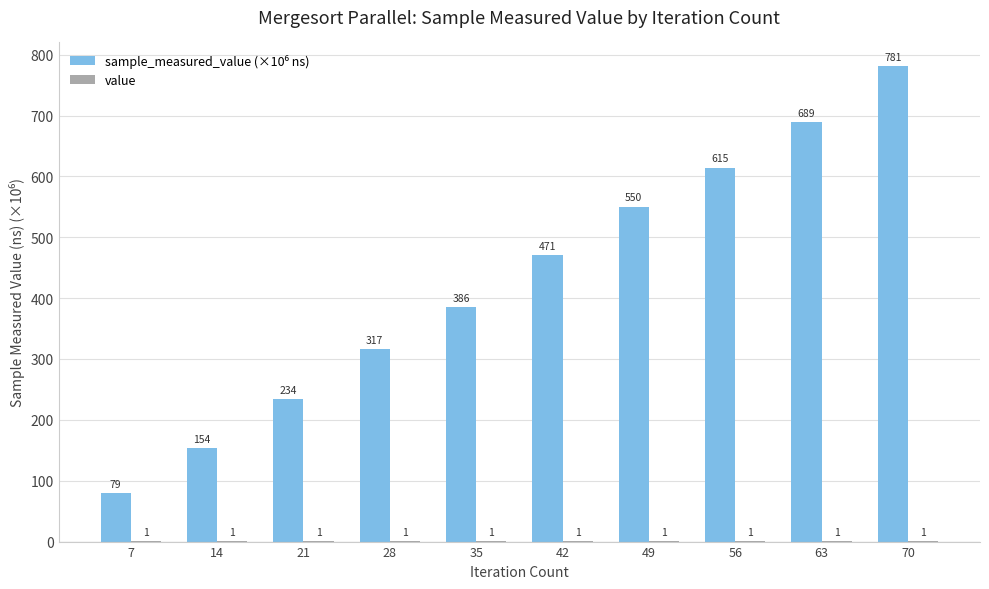

At which category is the sum across all series the highest?

70